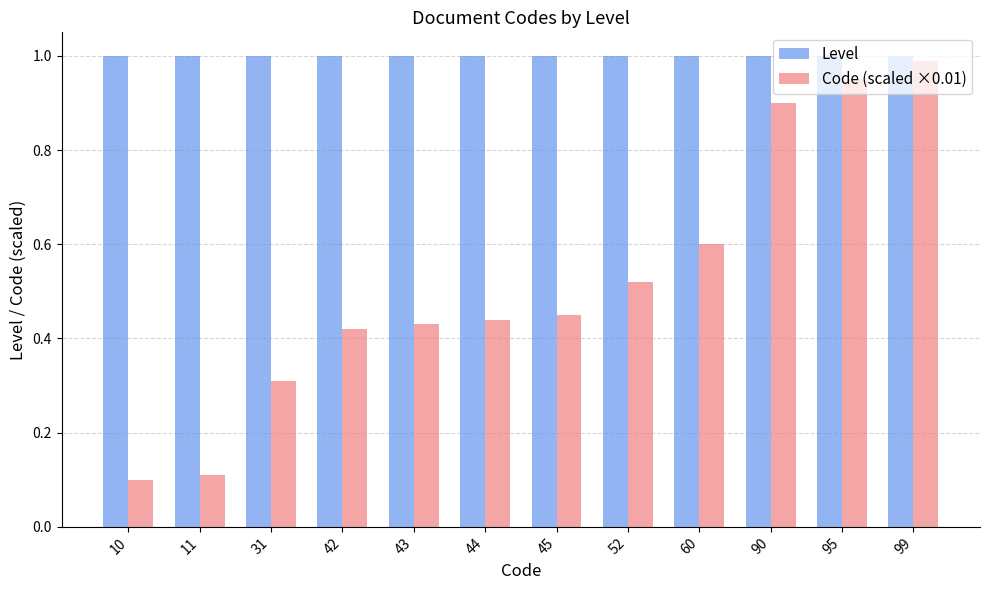

Between 43 and 60, which series saw the biggest shift?

Code (scaled ×0.01)